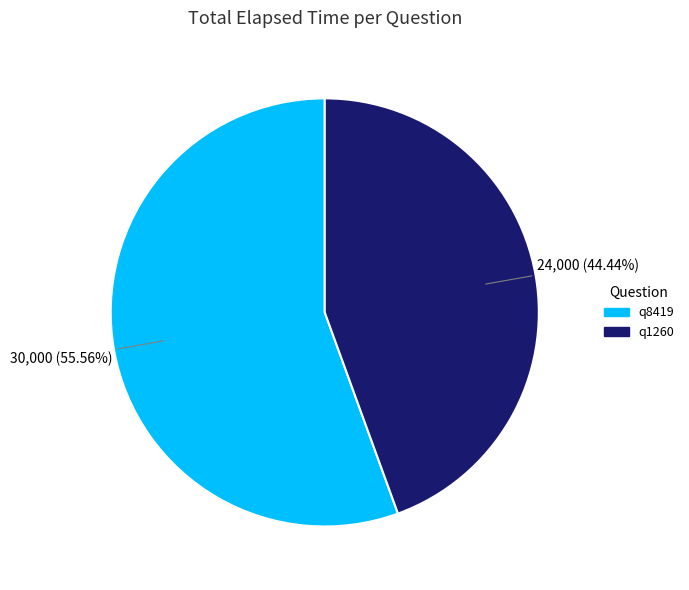

Count the number of slices in the pie.

2